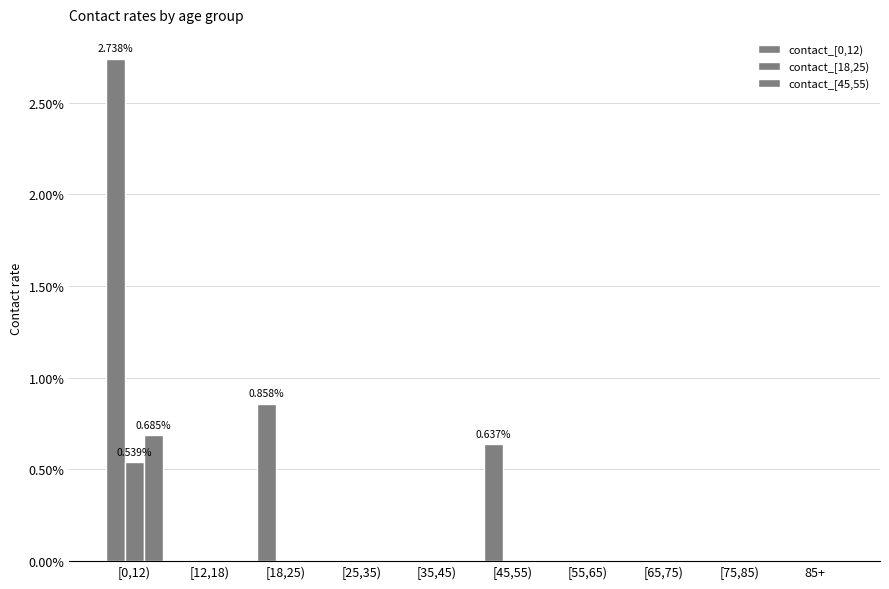

At which category does the chart reach its minimum across all series?

[12,18)